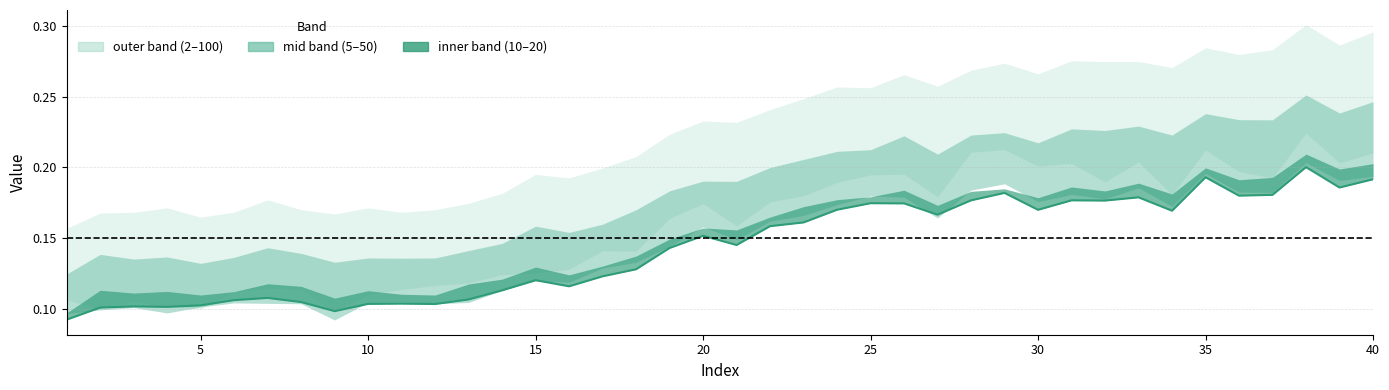

At 18, list the series in order from smallest to largest.

10, 5, 20, 2, 50, 100